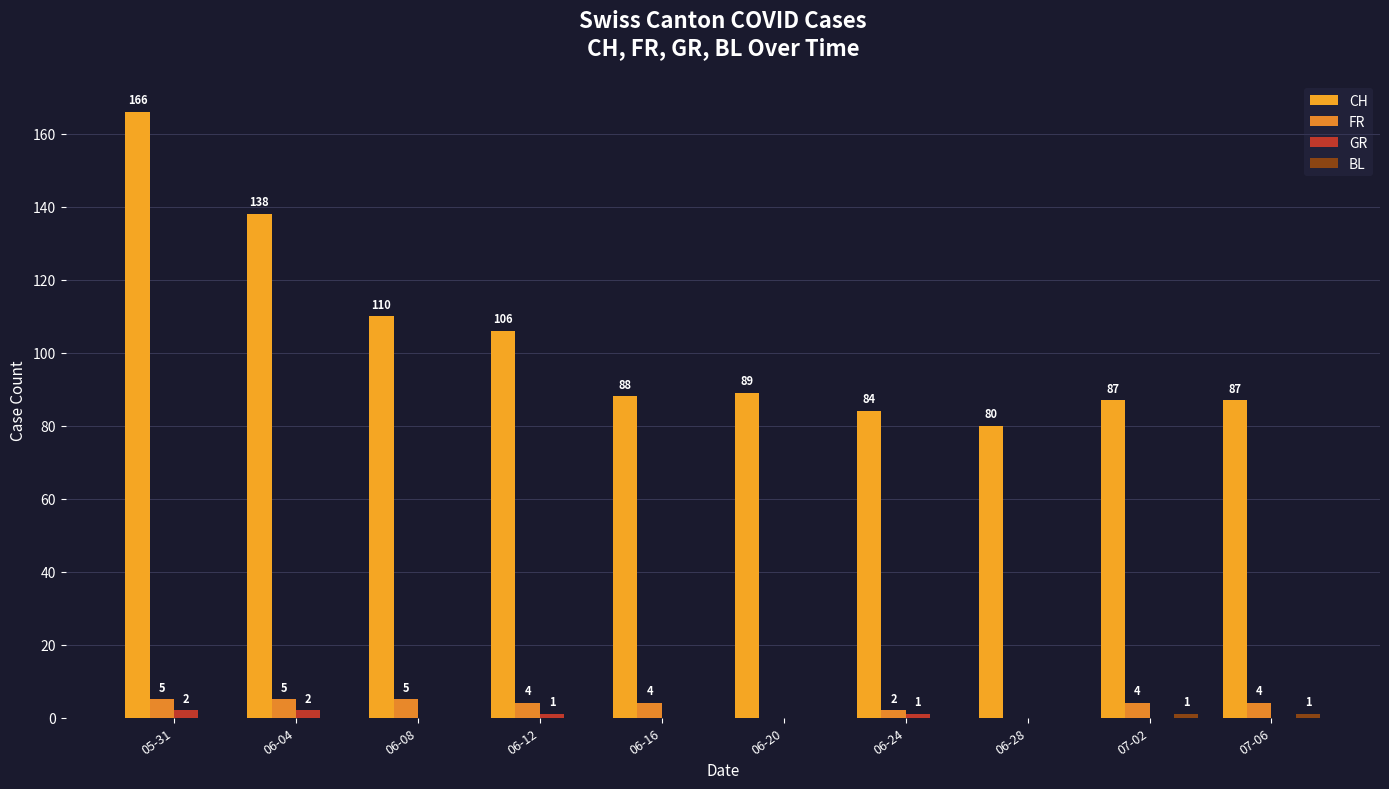

Which series has the largest range (max minus min)?

CH